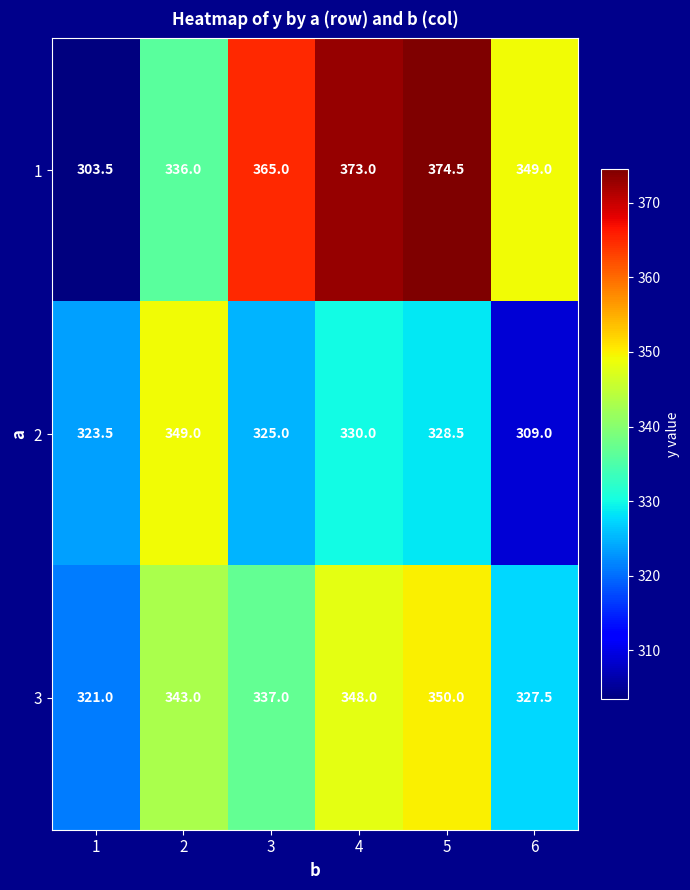

What is the difference between the maximum and second lowest values in the 3 series?

22.5